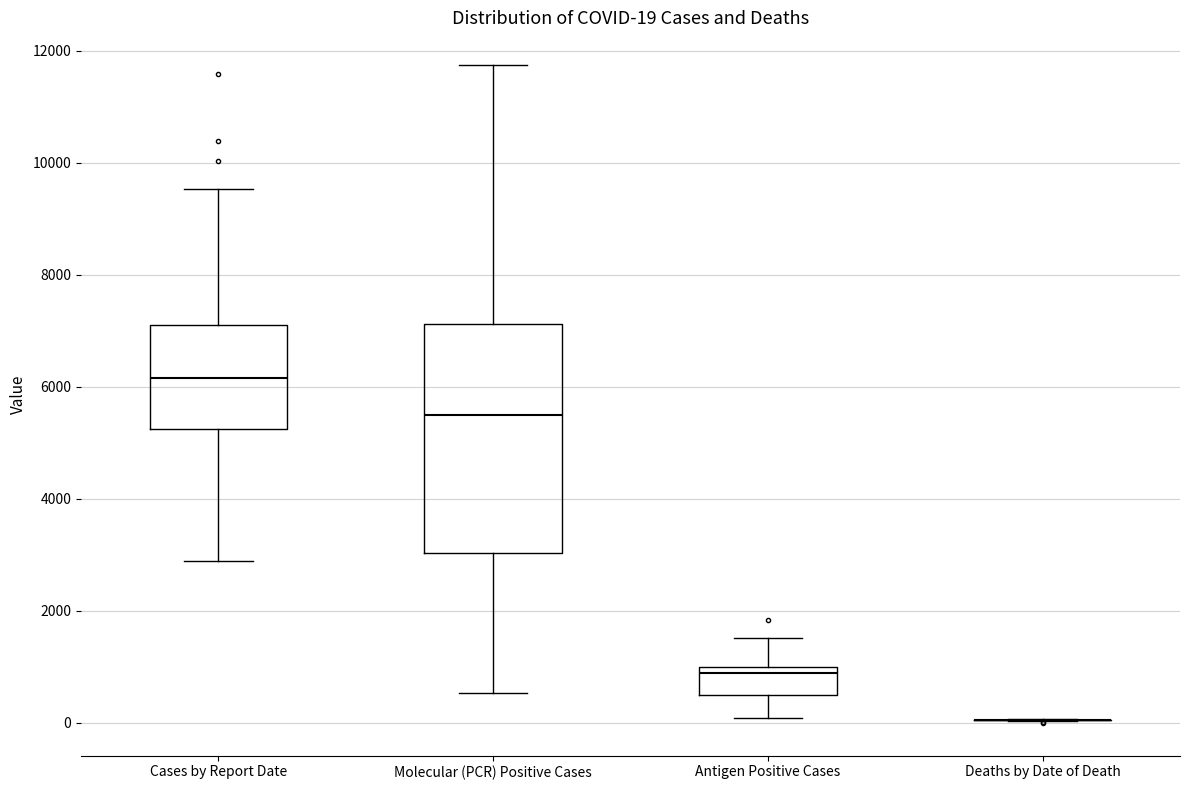

Which box is the tallest, from its lower edge to its upper edge?

Molecular (PCR) Positive Cases